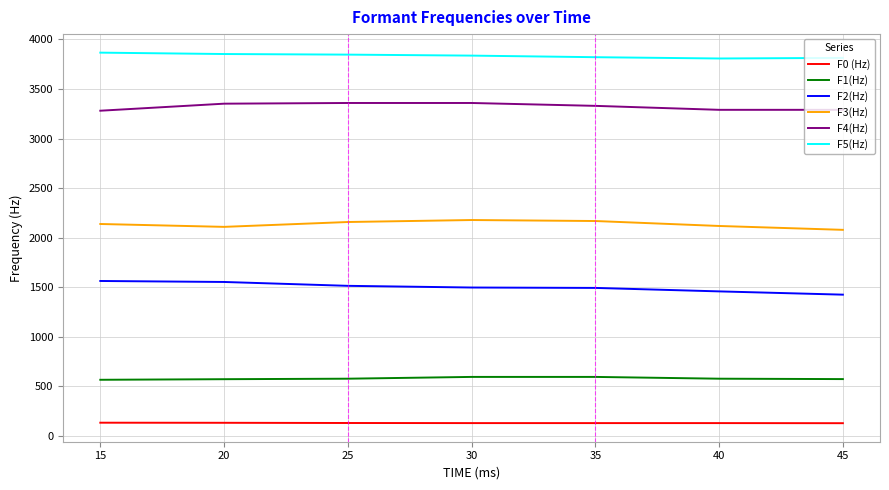

True or false: F0 (Hz) and F1(Hz) cross at least once.

False